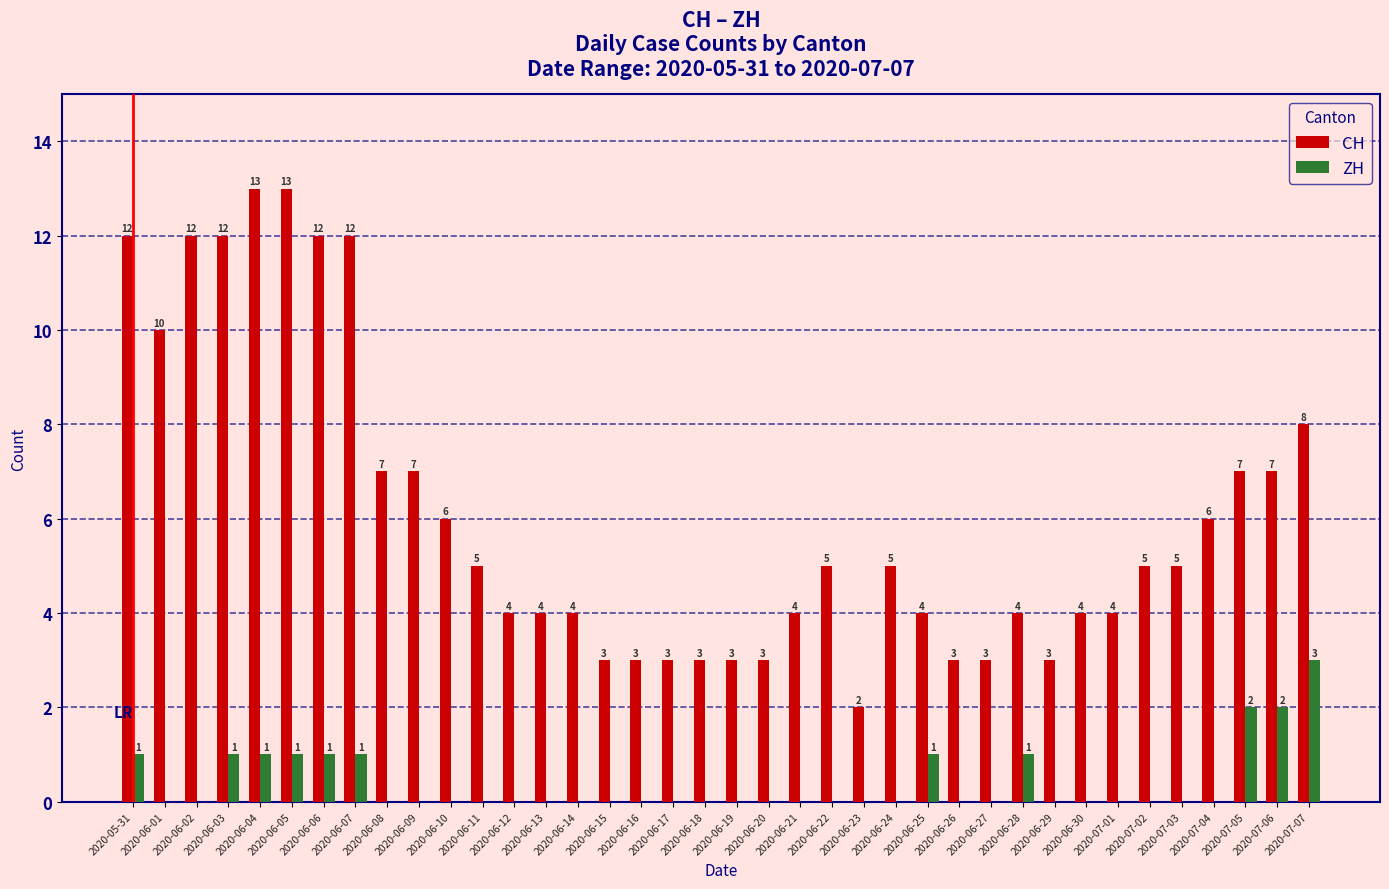

What are all the series names shown in the legend?

CH, ZH